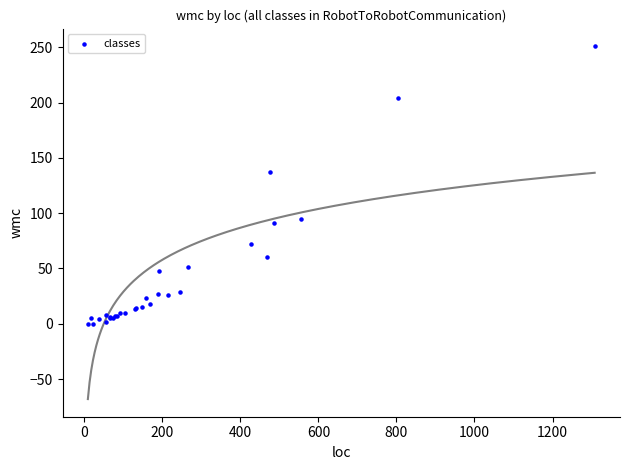

What Y value in the scatter plot is closest to 125?

137